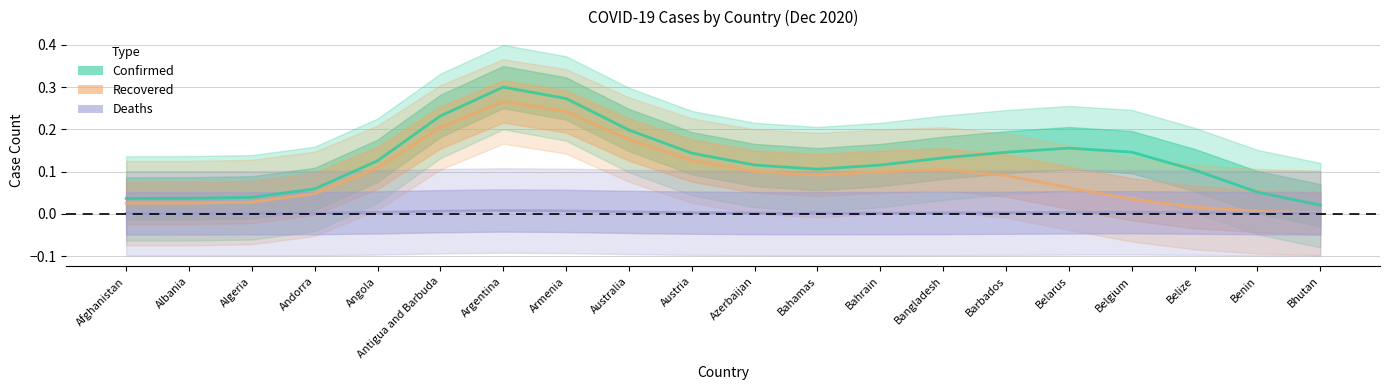

Which series changed the most between Albania and Andorra?

Recovered